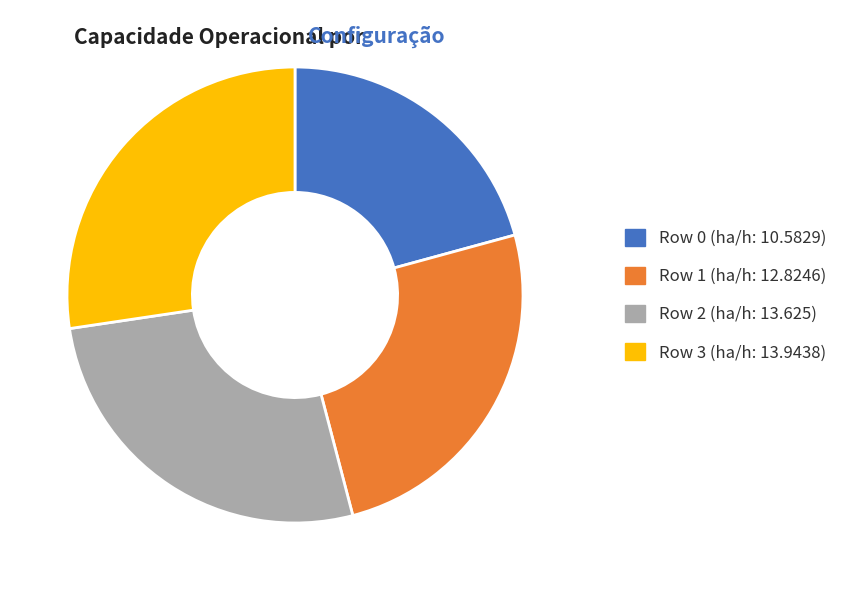

True or false: Row 3 accounts for 27% of the total.

True